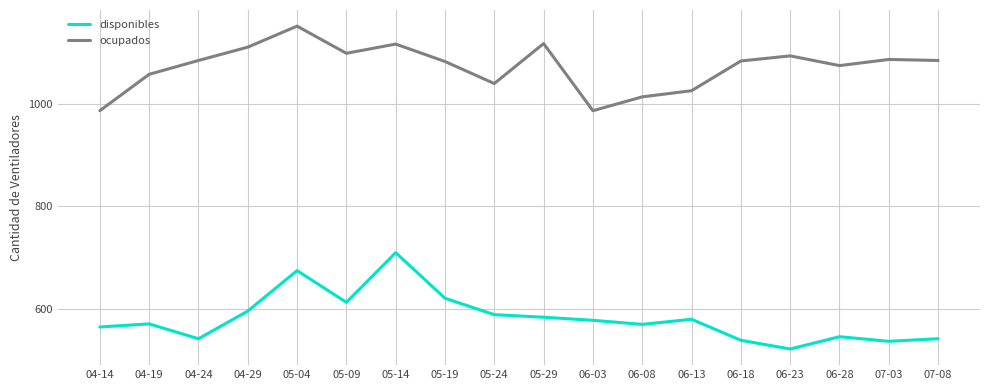

Which series has the largest range (max minus min)?

disponibles